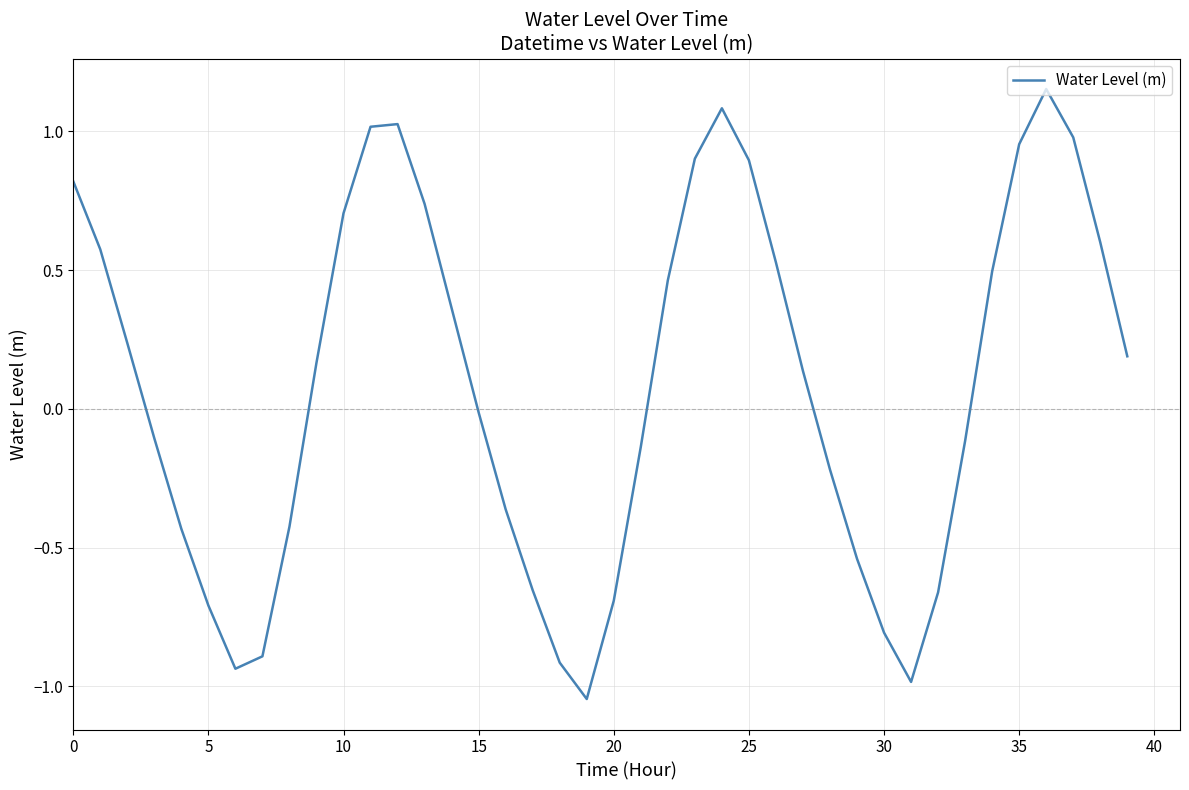

Does the chart have visible grid lines?

Yes